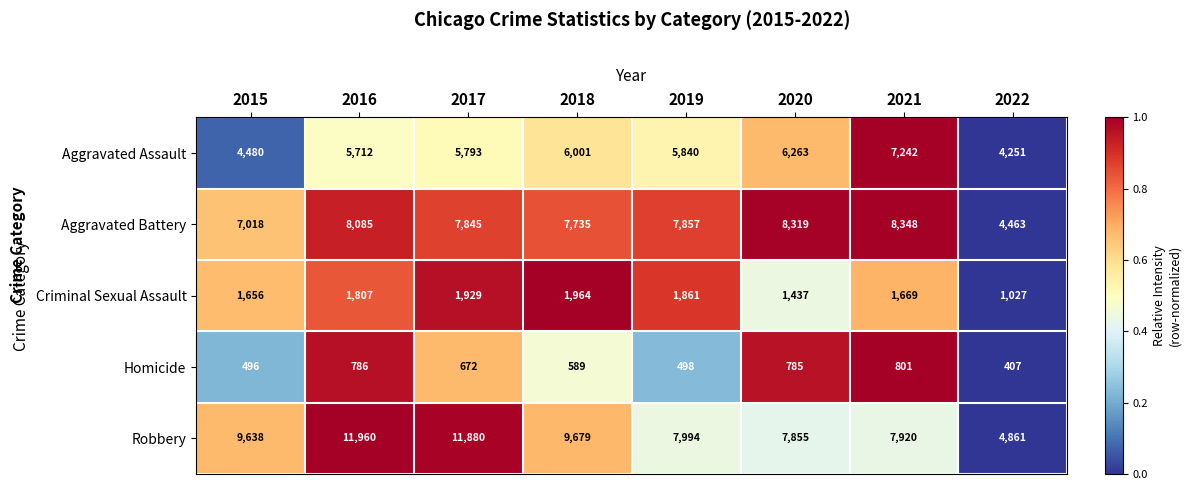

What is the average value of the Criminal Sexual Assault series?

1669